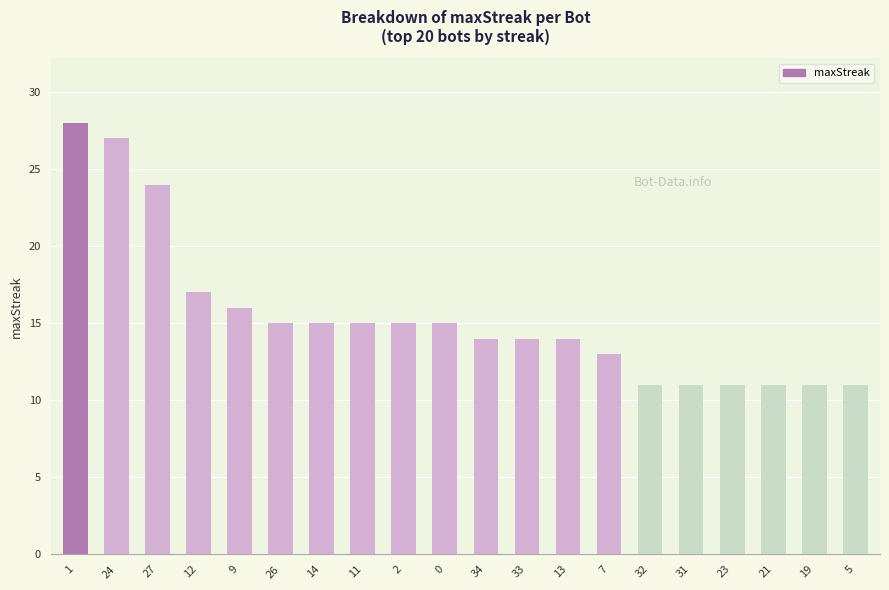

True or false: the data shows 15 at 26.

True